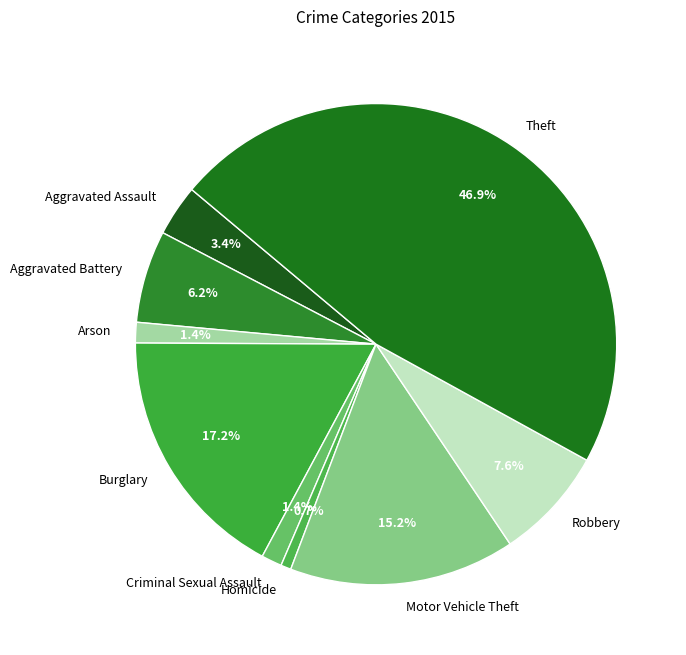

What is the largest slice in the pie chart?

Theft